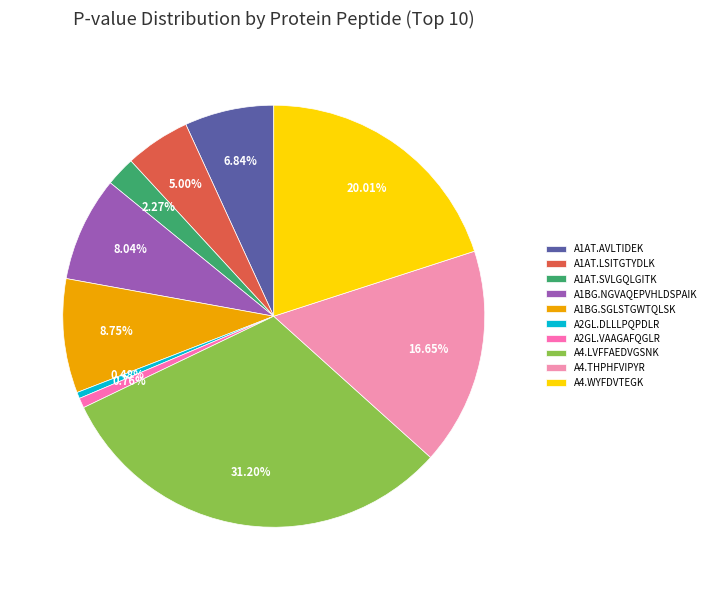

Does any single category account for the majority?

No